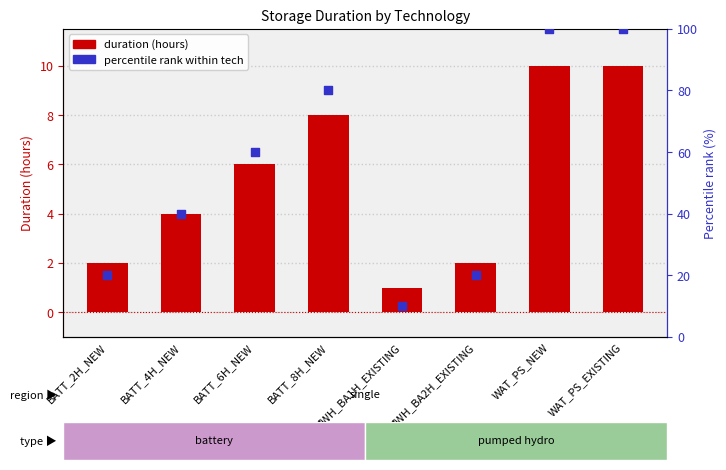

Which series has the largest total across all categories?

percentile rank within tech